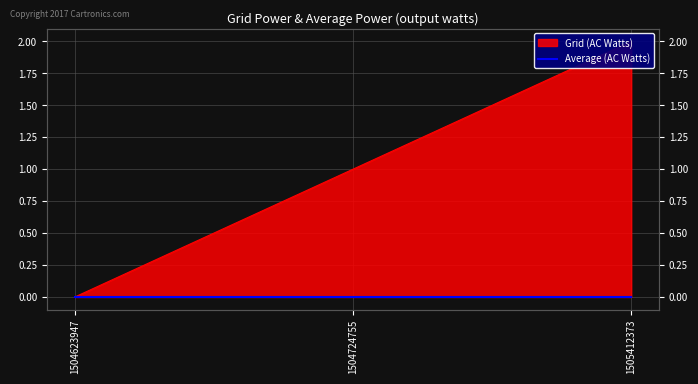

Rank the categories by value from lowest to highest.

1504623947, 1504724755, 1505412373